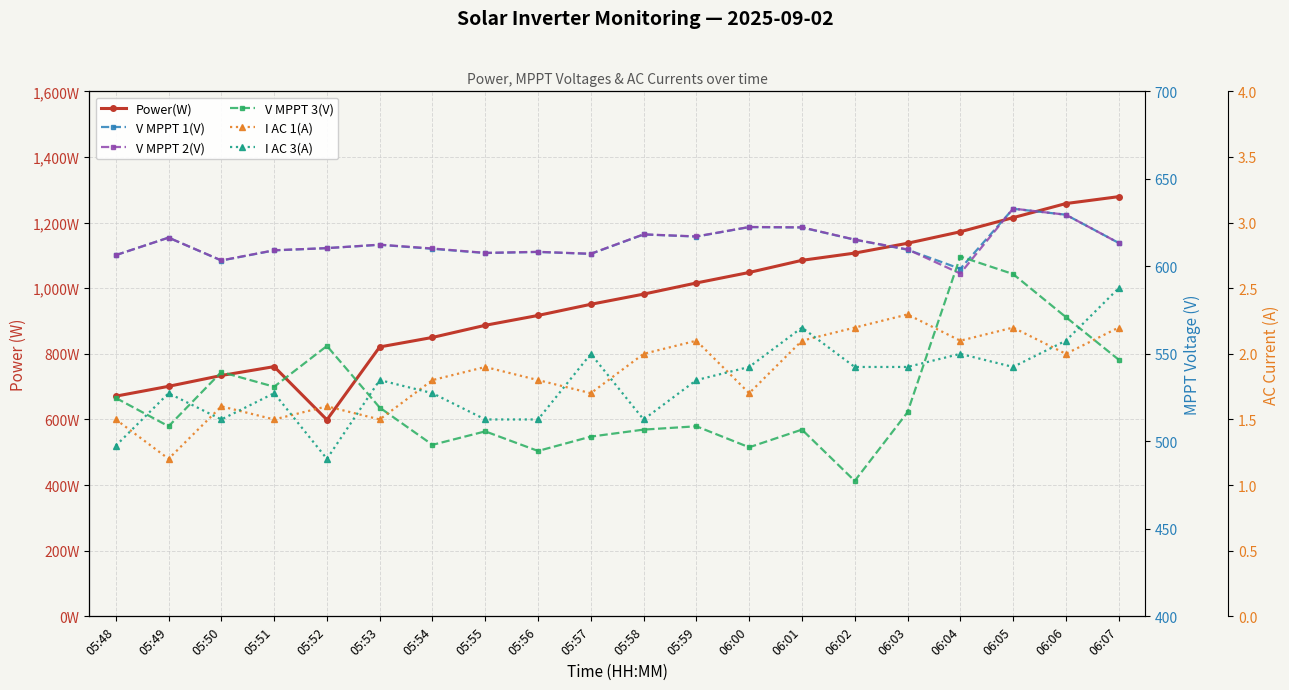

Which series ends up on top after the final intersection of V MPPT 2(V) and Power(W)?

Power(W)